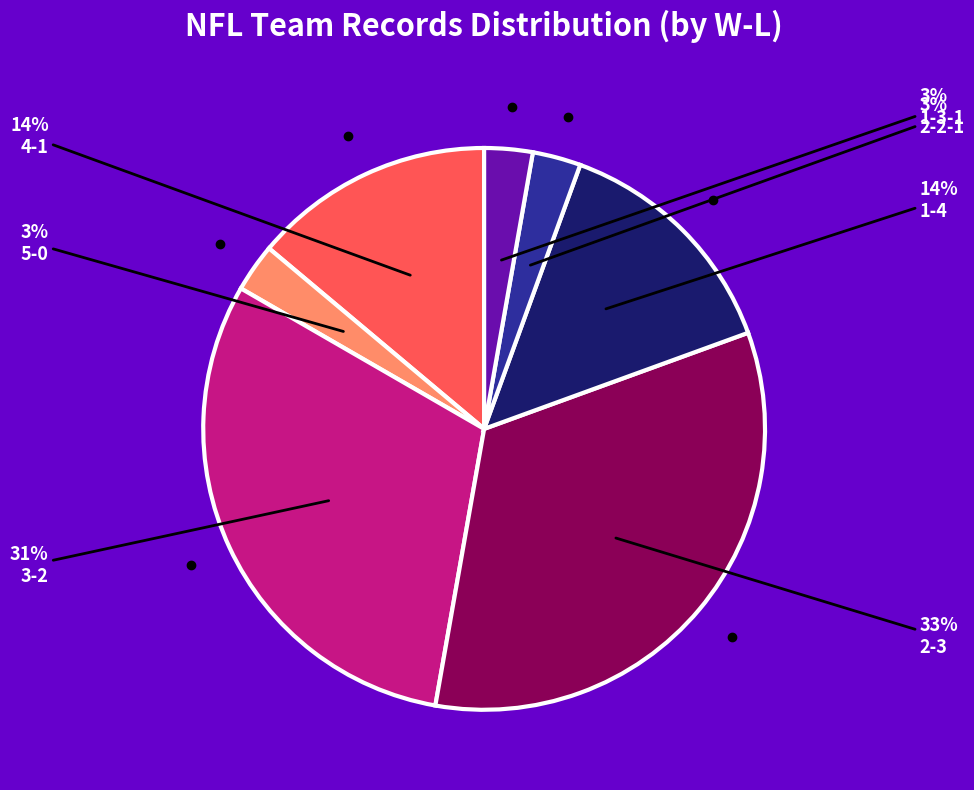

Which slice is the largest?

2-3